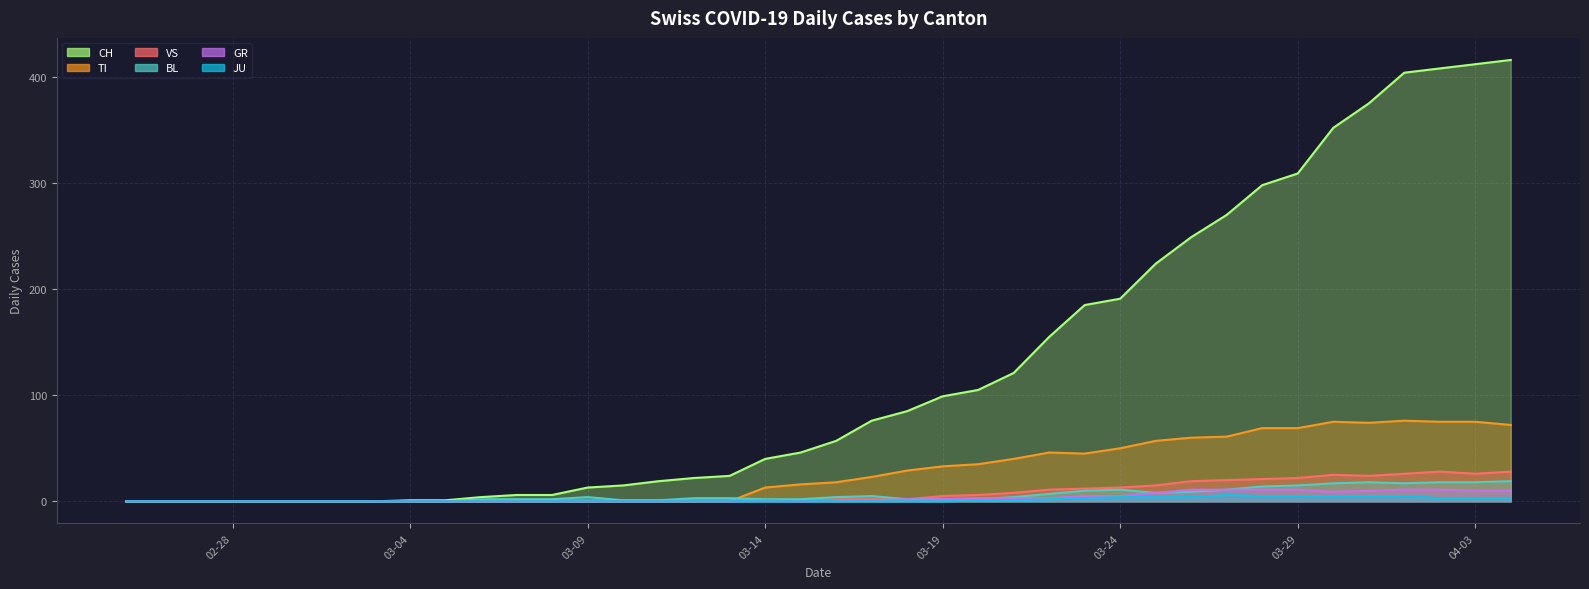

At which category does VS reach its first local peak?

2020-03-30